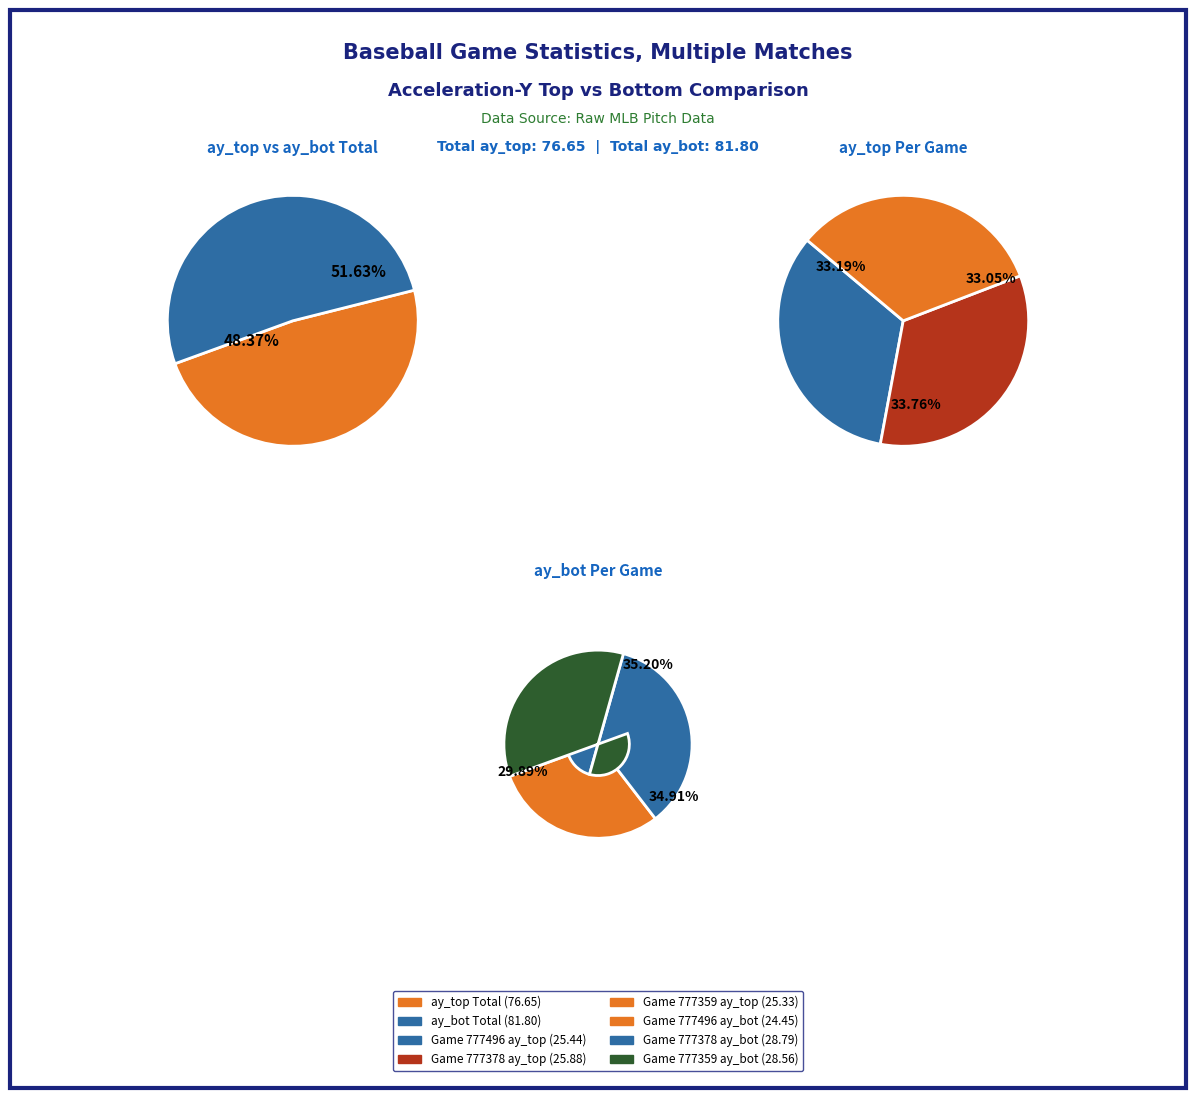

Count the number of slices in the pie.

3